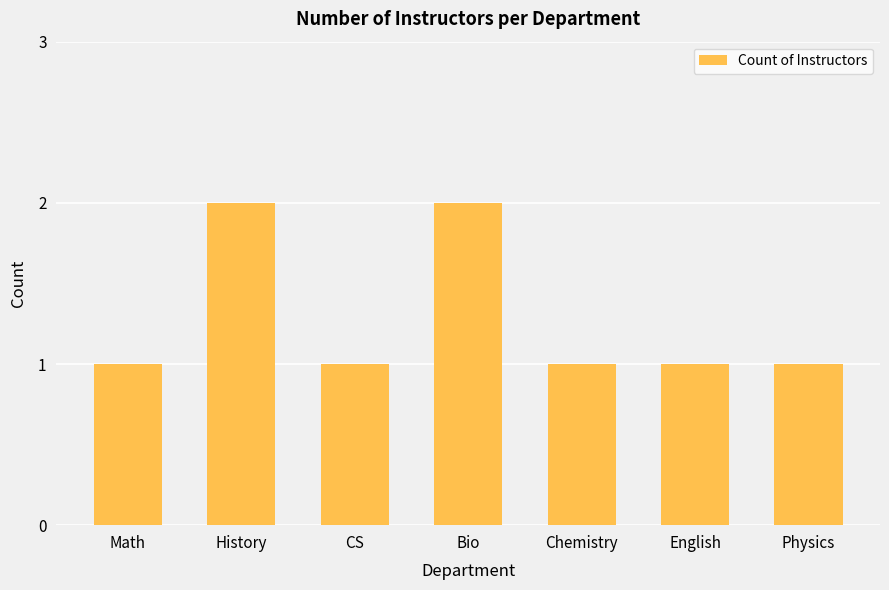

What is the label of the 4th bar from the right?

Bio